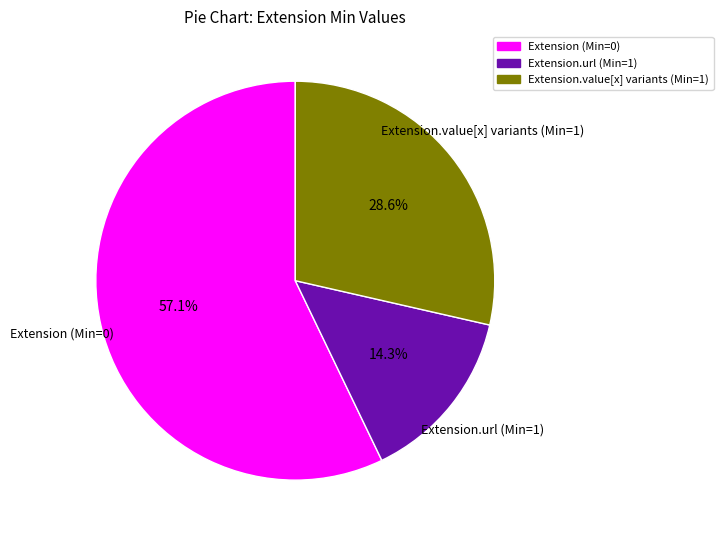

What is the majority slice?

Extension (Min=0)